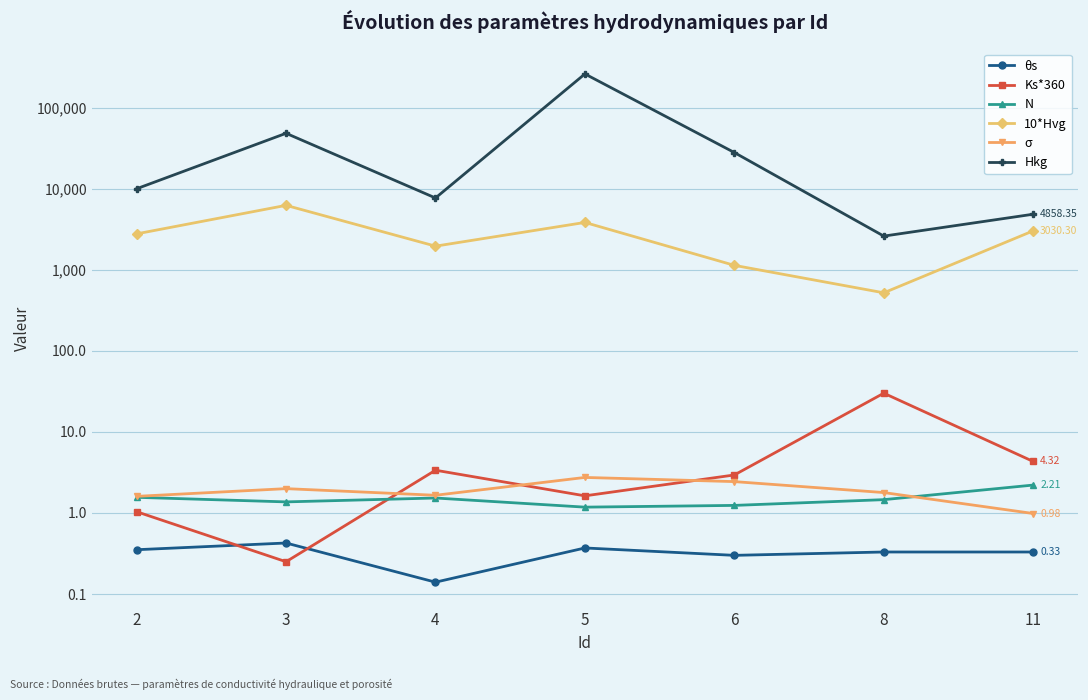

Which category has the lowest value across all series?

4